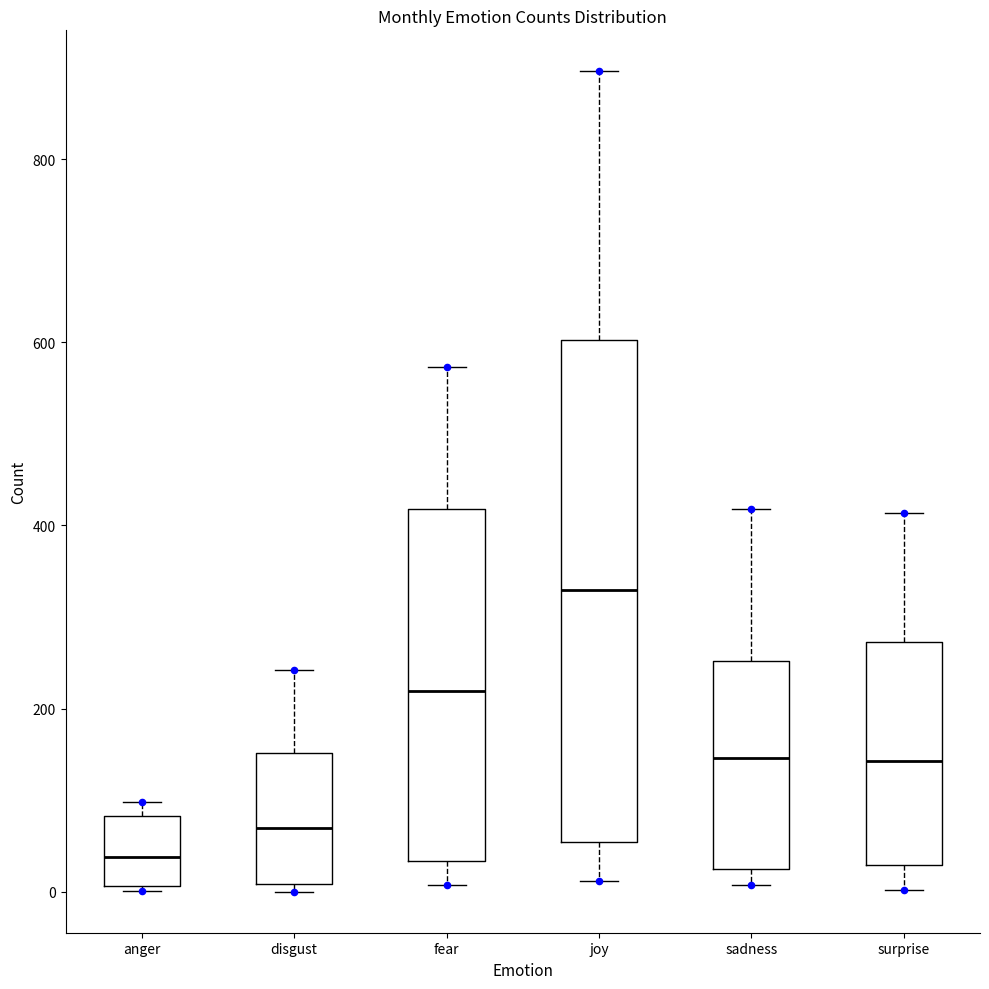

Comparing the boxes themselves (not the whiskers), which one is the tallest?

joy